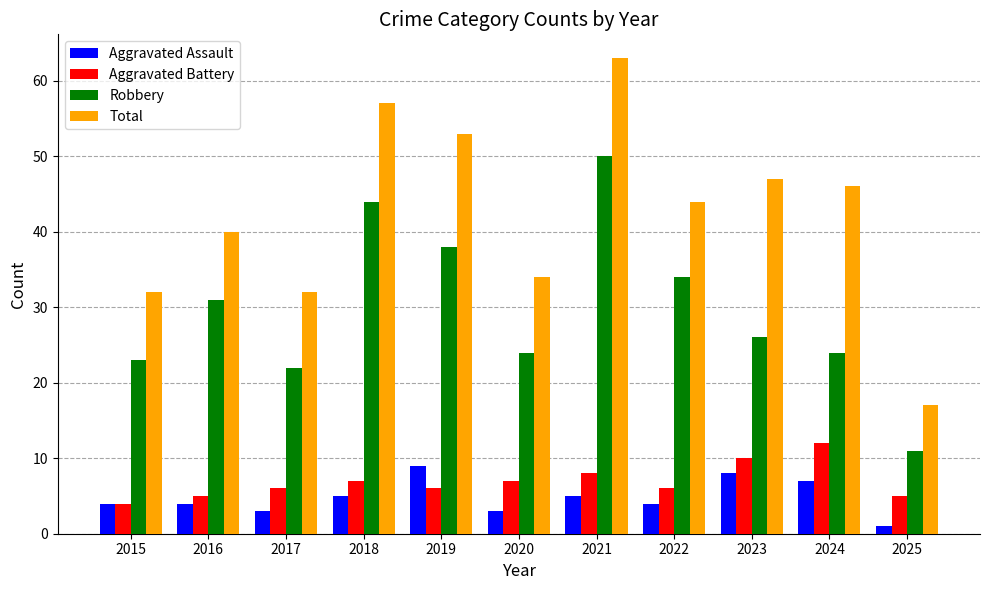

The value of Aggravated Assault at 2023 is 8. True or false?

True